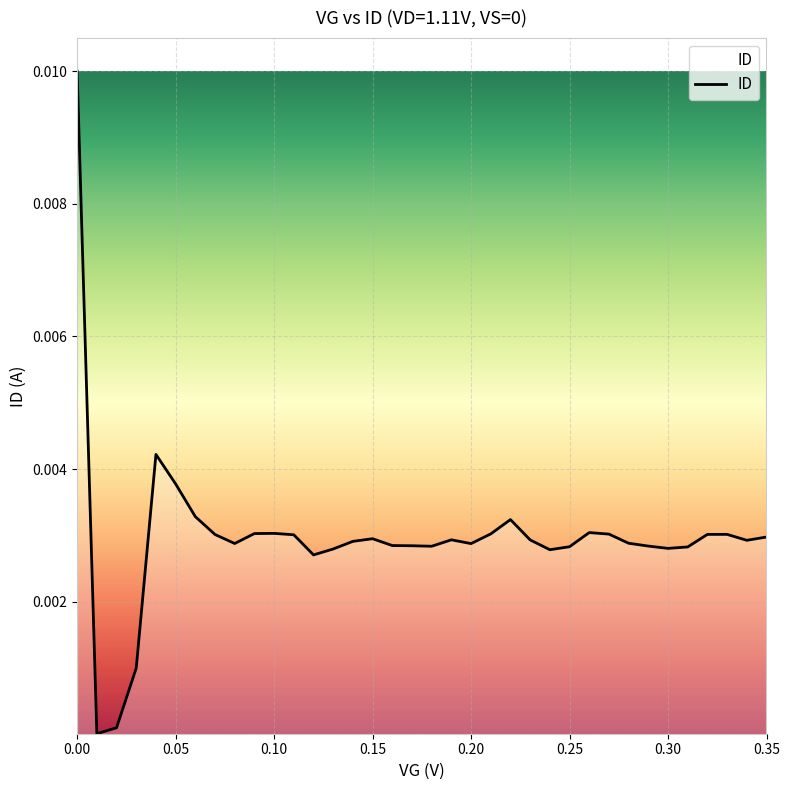

How many lines are shown in the chart?

1